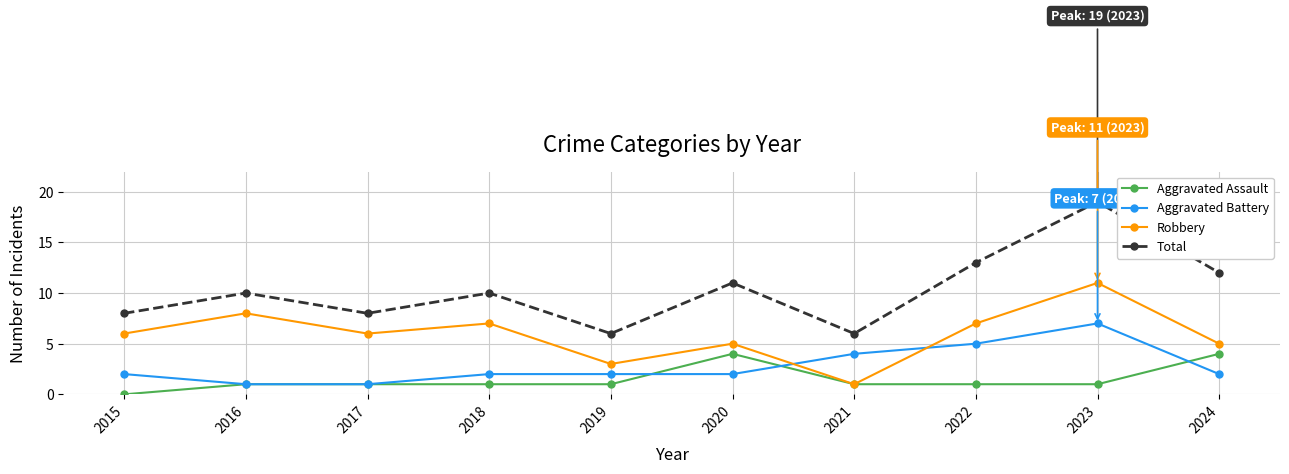

Rank the series by their maximum value, from lowest to highest.

Aggravated Assault, Aggravated Battery, Robbery, Total